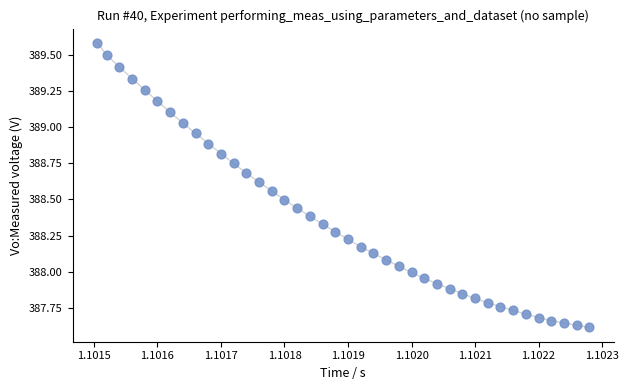

What is the range of Y values (max minus min)?

2.0